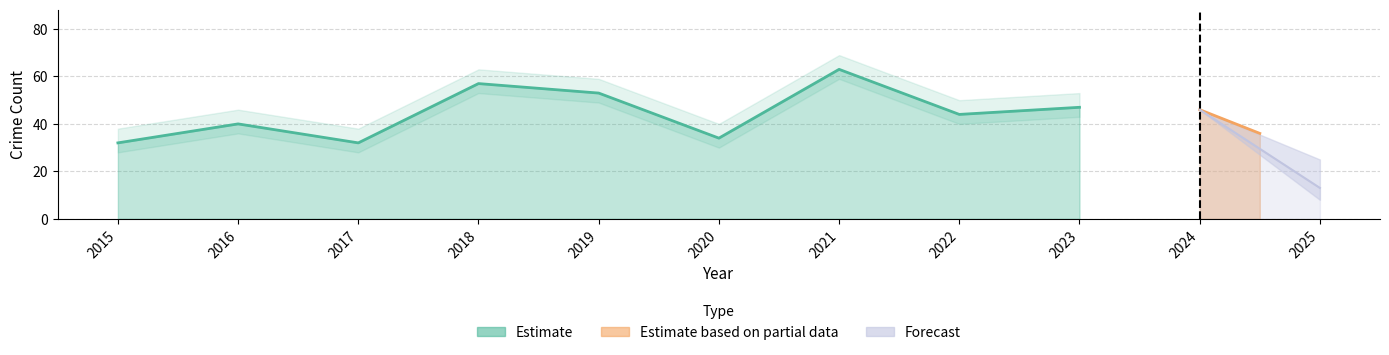

How many interior local peaks does the Aggravated Assault series have?

3